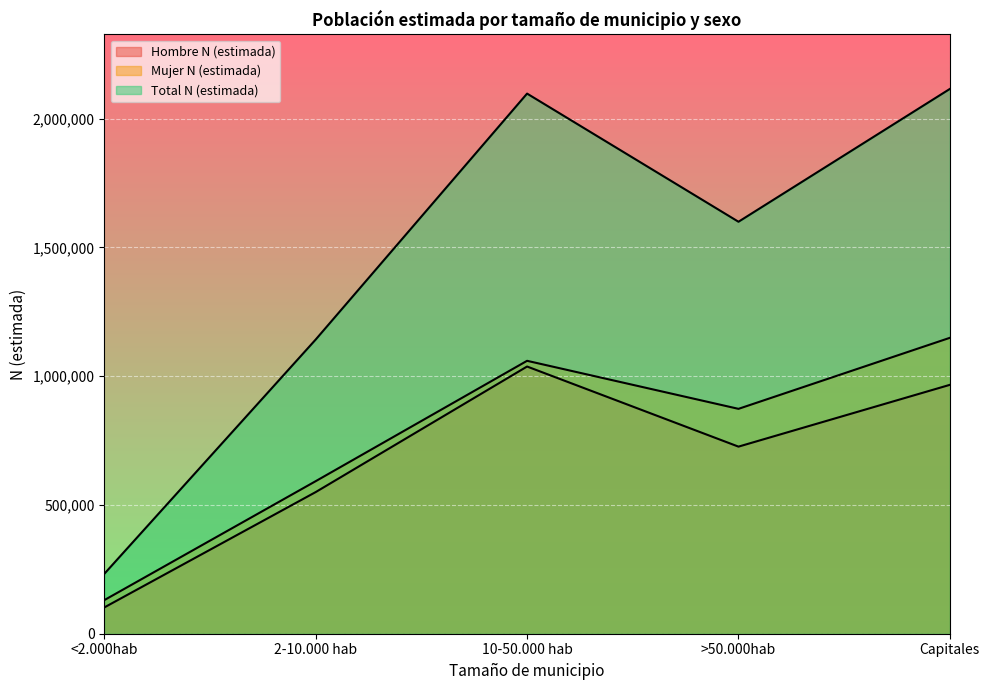

At which label is Total N (estimada) closest to 1173656?

2-10.000 hab